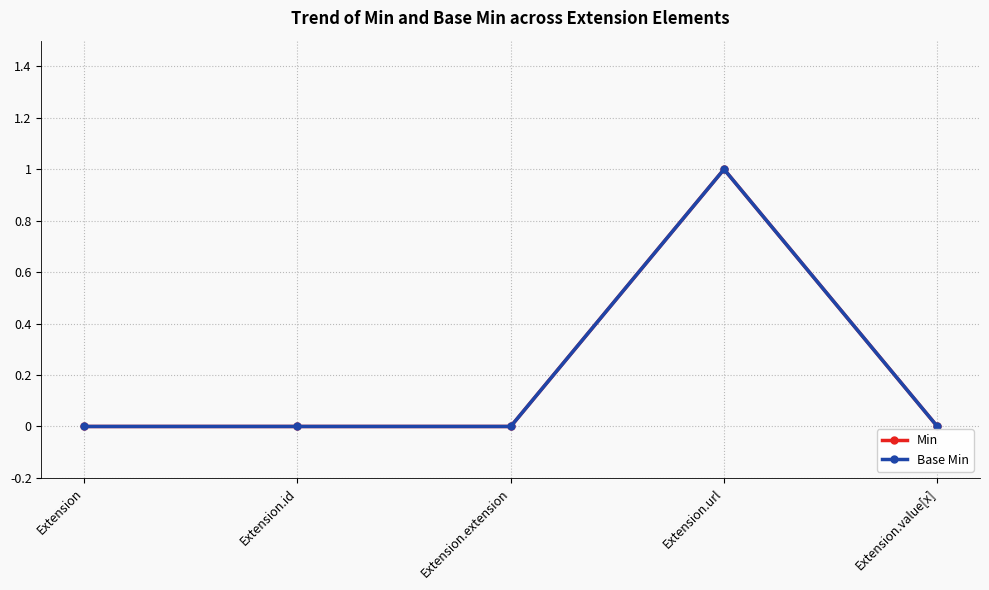

Is this an area chart (filled region under the line)?

No